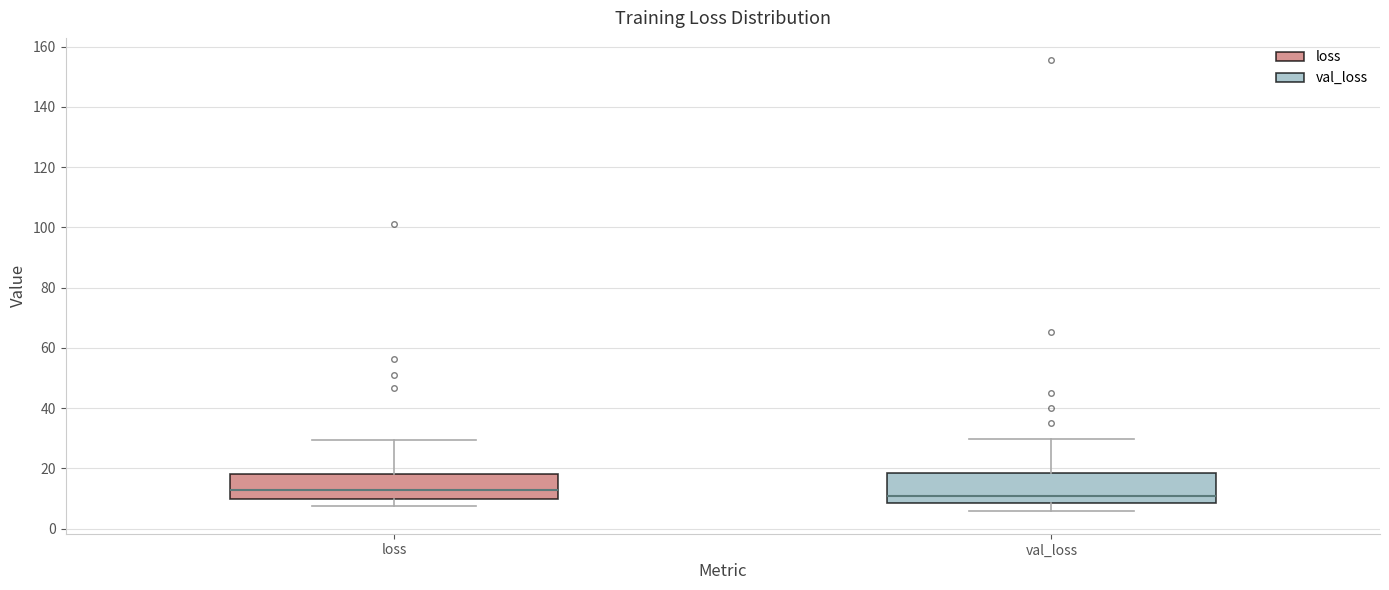

Reading left to right, read every box against the y-axis: the position of its median line, the range the box covers, and the ends of its whiskers. The values are not printed on the chart, so give them approximately, as read against the axis.

loss: median 12, box 10 to 18, whiskers 8 to 30
val_loss: median 10, box 8 to 18, whiskers 6 to 30